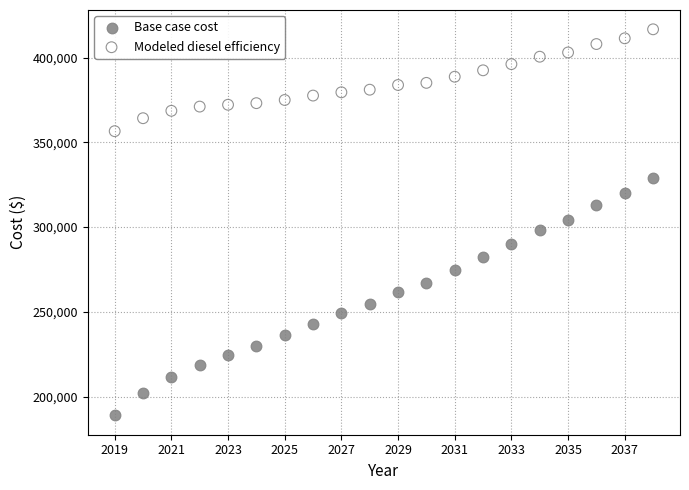

Which series has the widest spread of Y values?

Base case cost